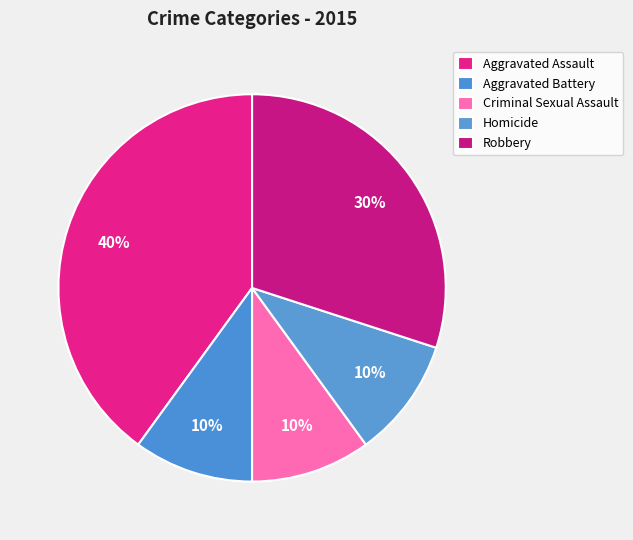

To the nearest percent, what is the combined percentage of Homicide and Aggravated Assault?

50%